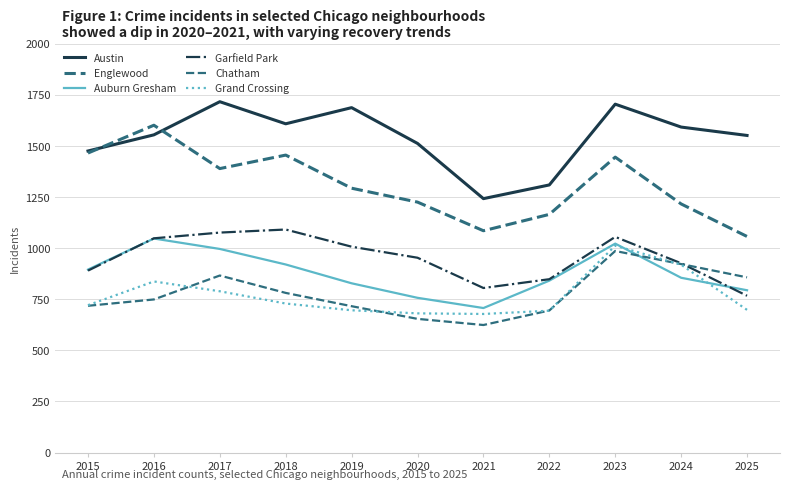

True or false: Garfield Park and Austin cross at least once.

False